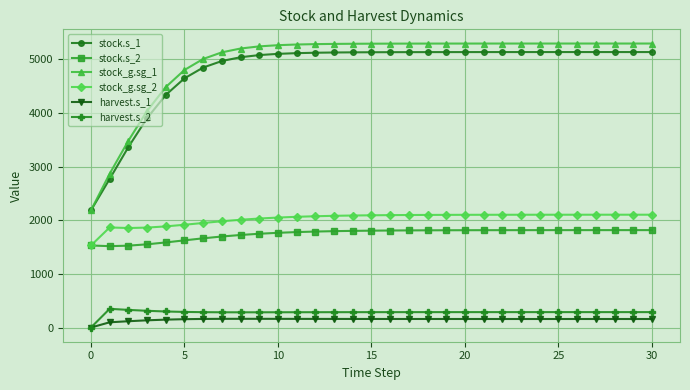

True or false: stock.s_2 and harvest.s_1 intersect in this chart.

False